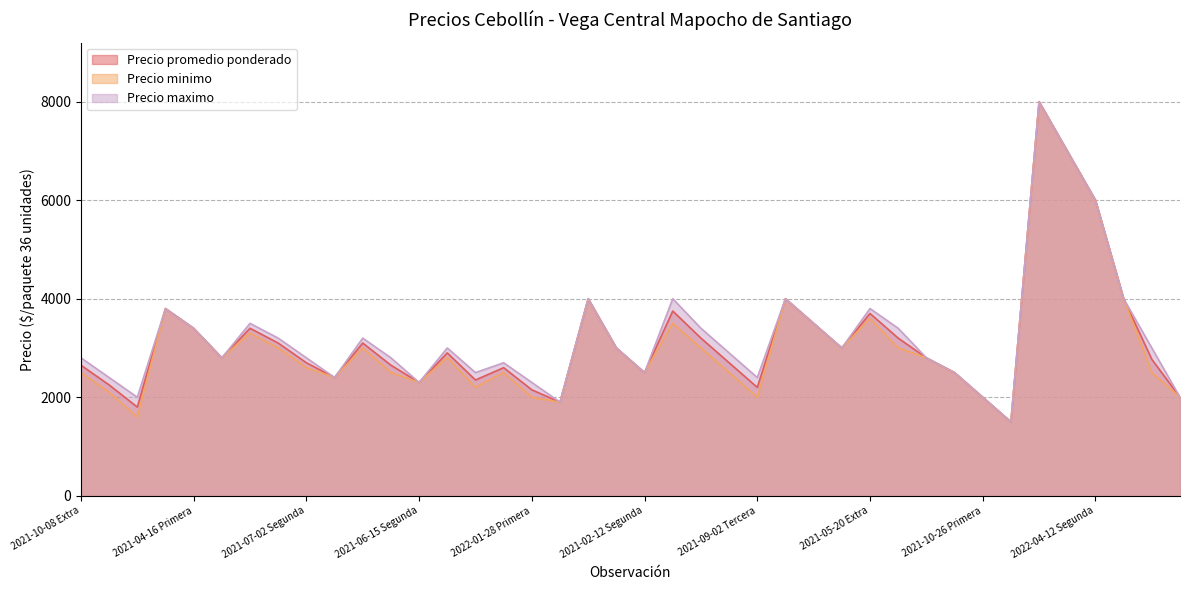

What position from the left is 2021-04-16 Extra?

4